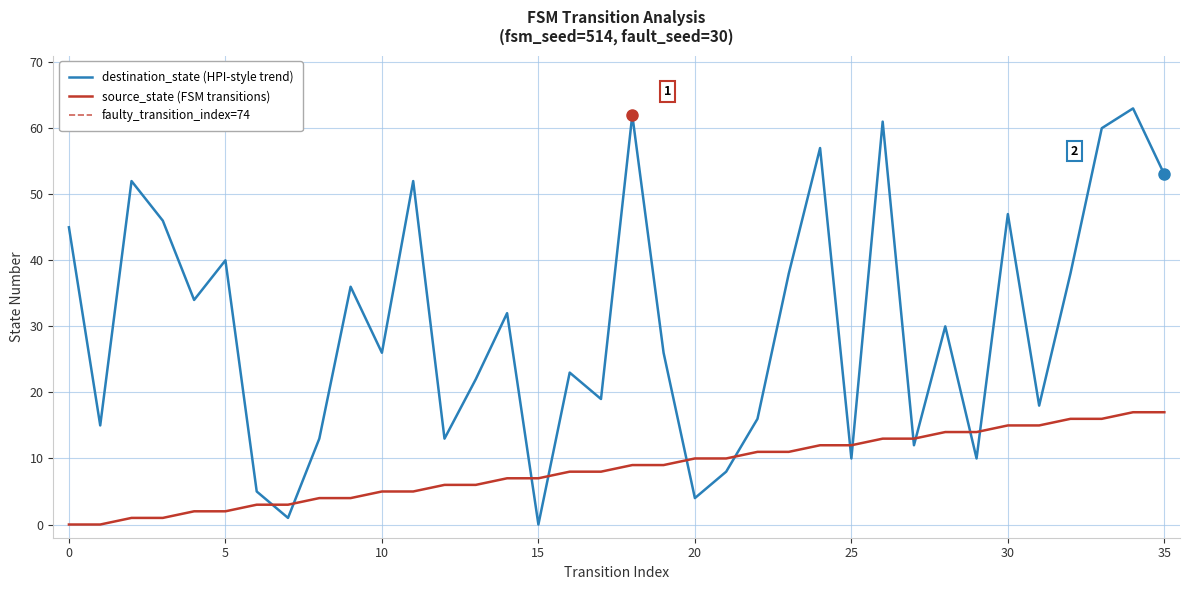

What is the difference between the maximum and minimum values in the destination_state series?

63